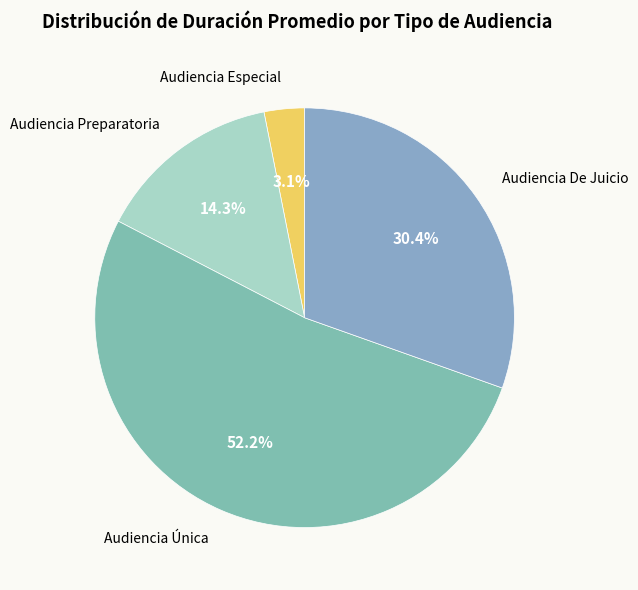

Combined, what portion of the pie is Audiencia Única and Audiencia Preparatoria?

66.5%